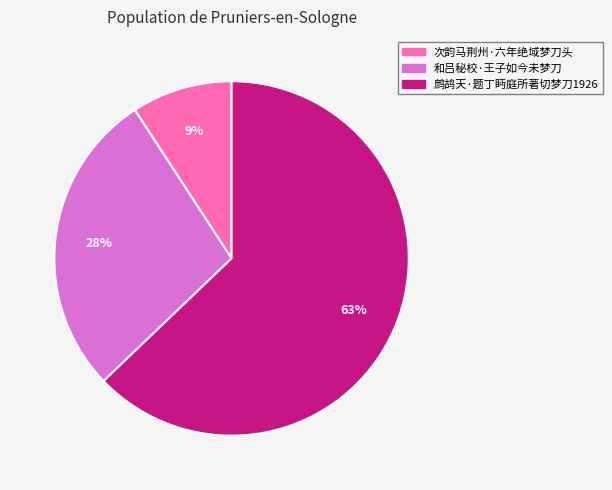

To the nearest percent, what percentage of the pie is 和吕秘校·王子如今未梦刀?

28%